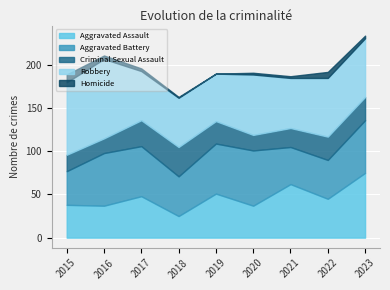

Count the number of categories in the chart.

9